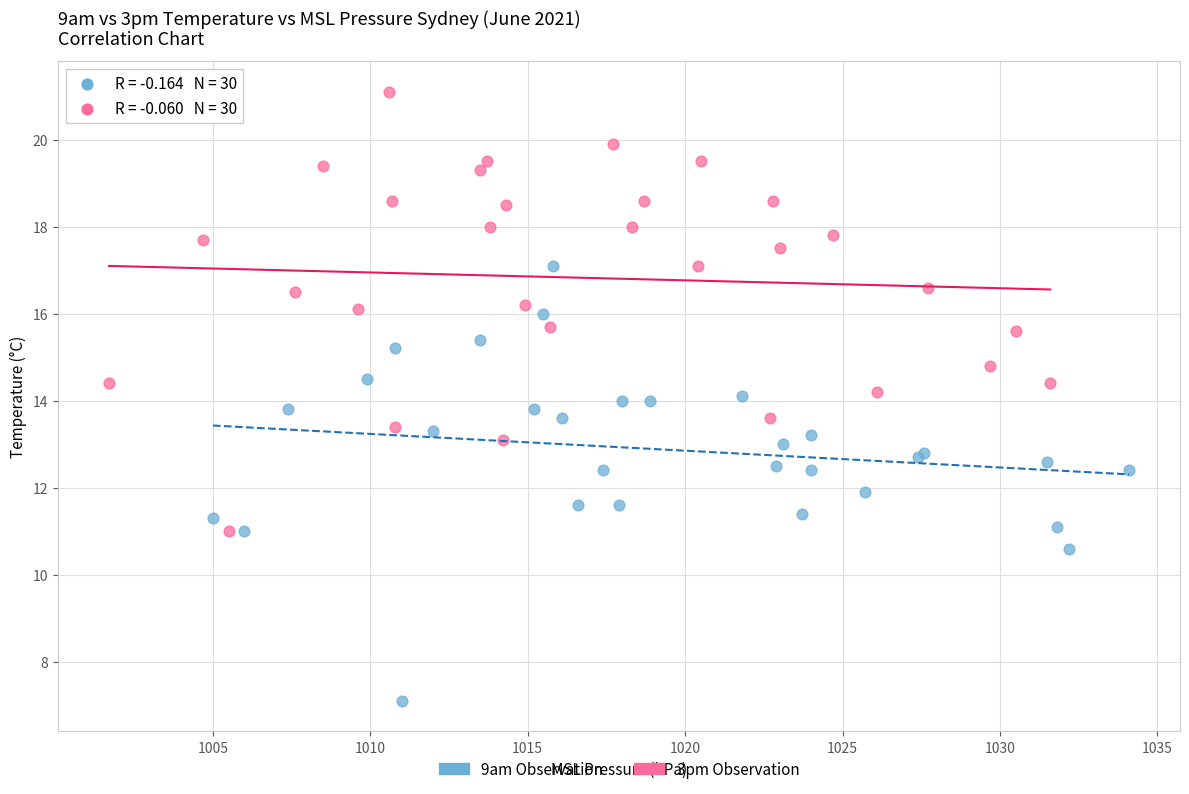

Which series contains the lowest Y value?

9am Observation